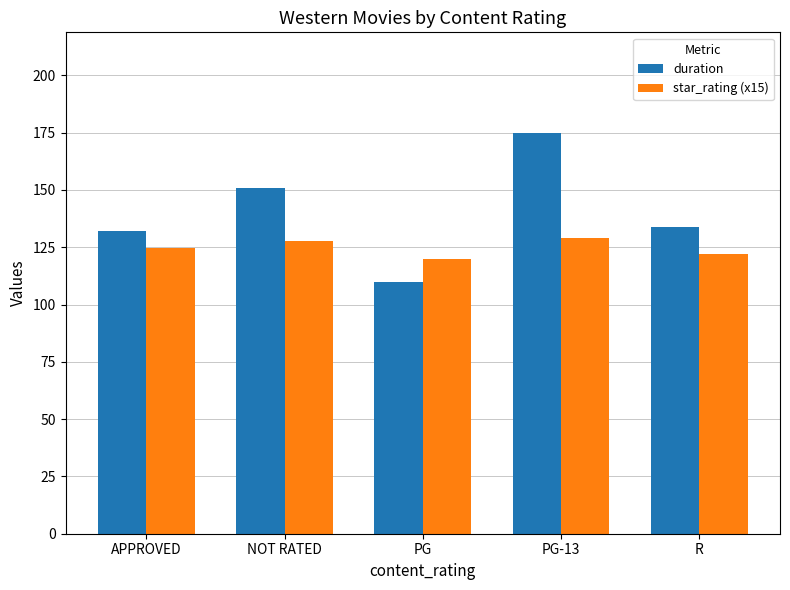

Reading left to right, what are all the values shown in this chart?

duration: 132.0	151.0	110.0	175.0	133.7
star_rating (x15): 124.5	127.5	120.0	129.0	122.0